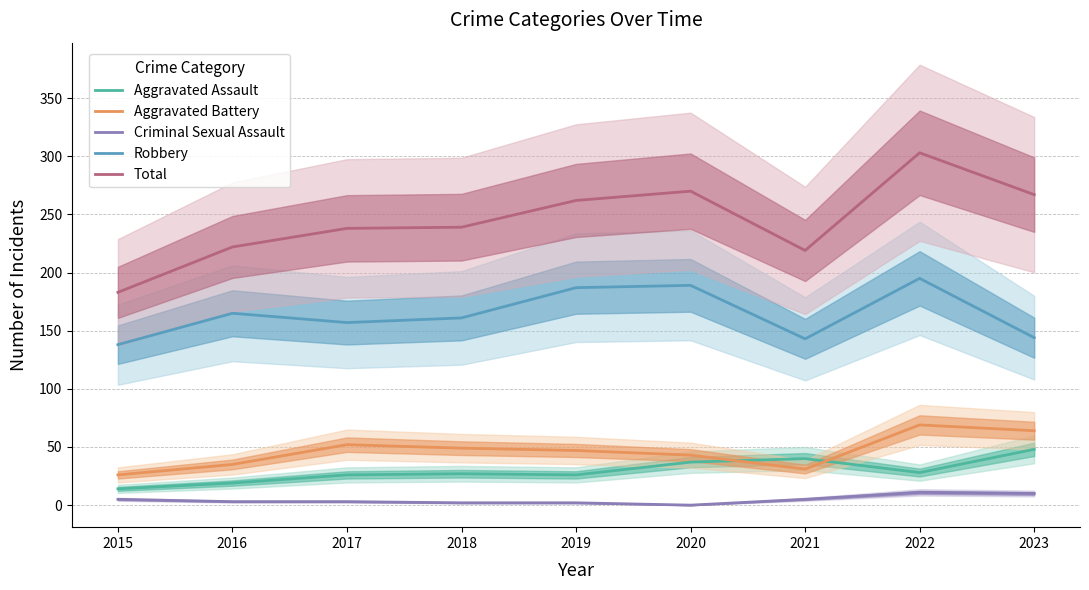

The value of Aggravated Assault at 2017 is 18. True or false?

False